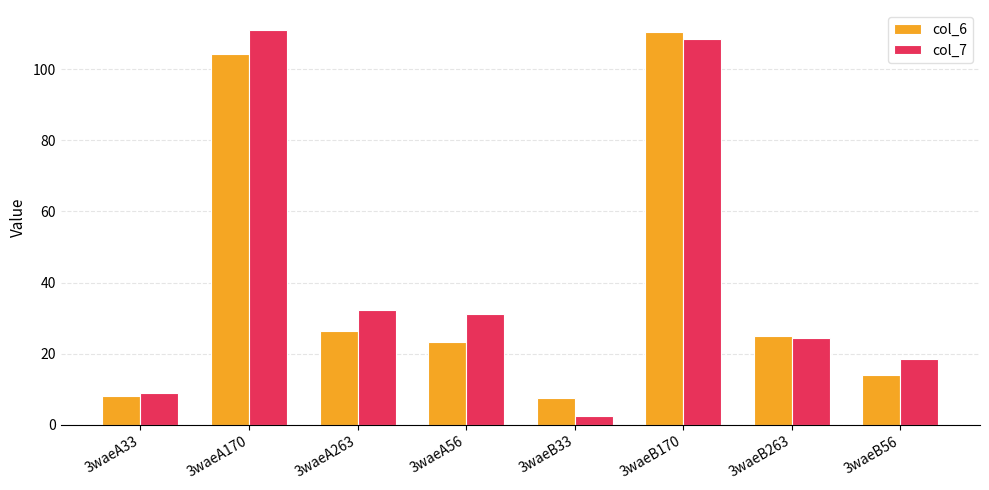

What are all the series names shown in the legend?

col_6, col_7